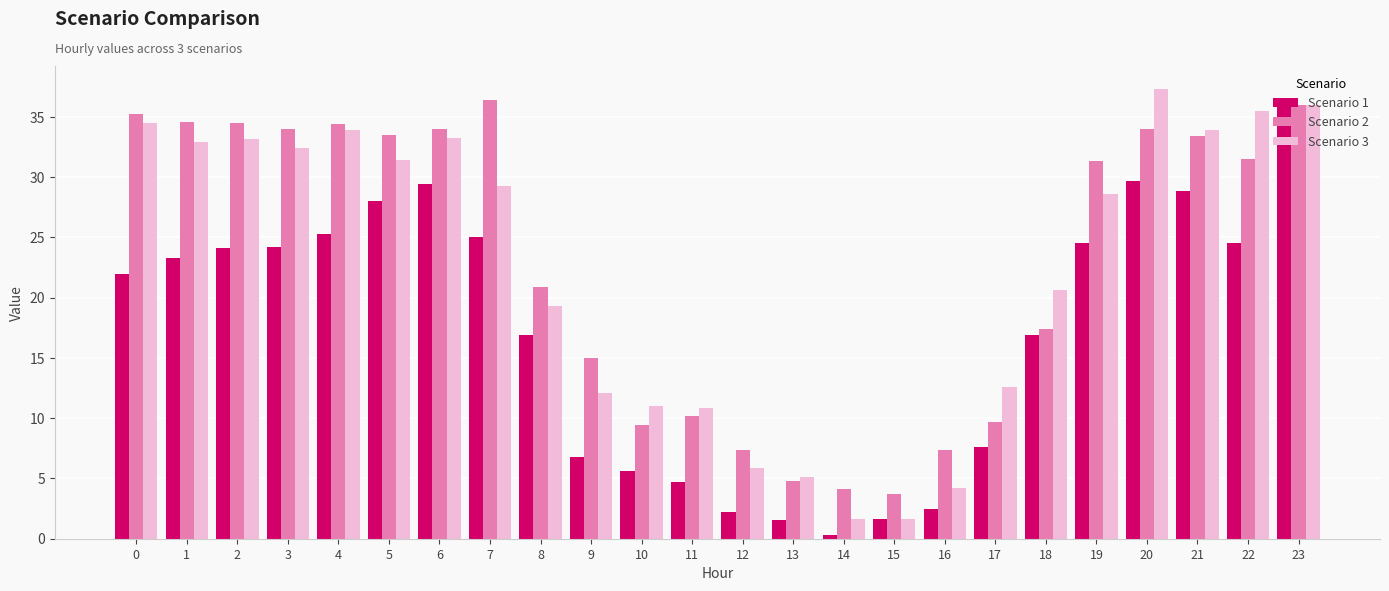

Is it true that Scenario 1 equals 23.3 at 1?

True